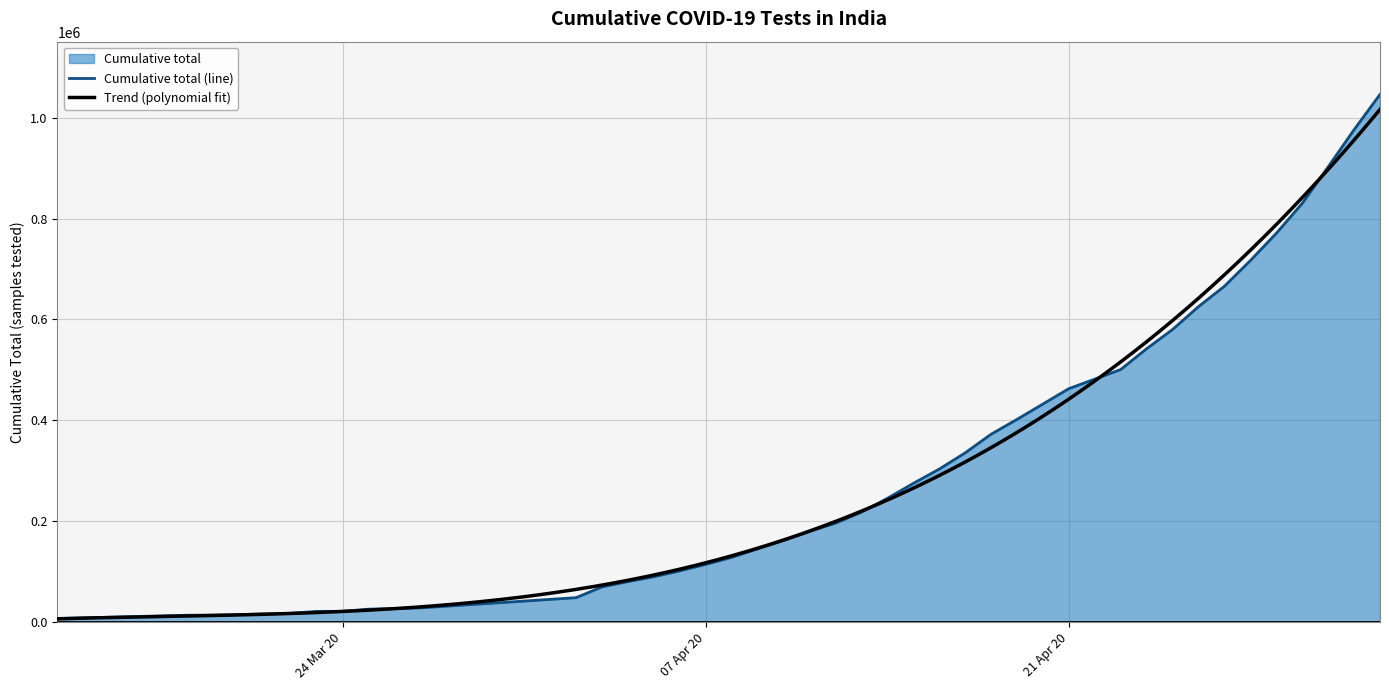

What is the highest value of the Cumulative total (line) series?

1046450